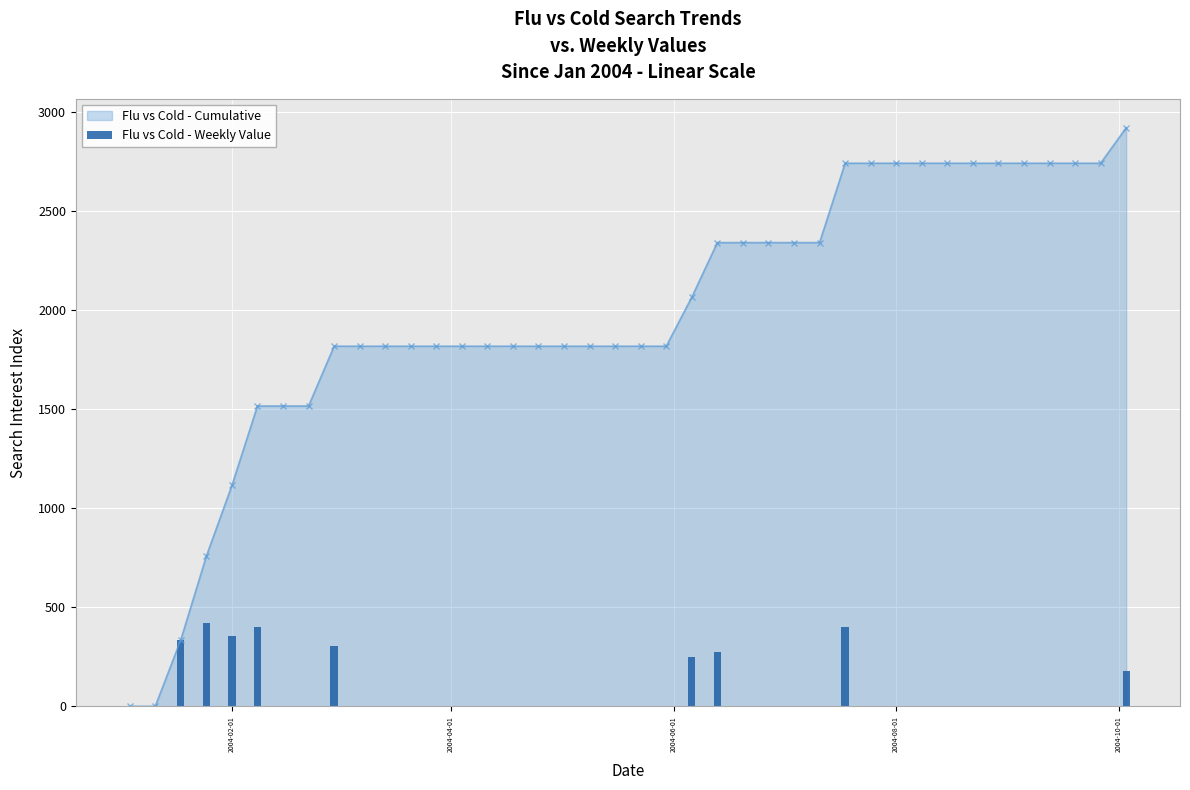

What is the value of the 3rd bar from the left?

335.4